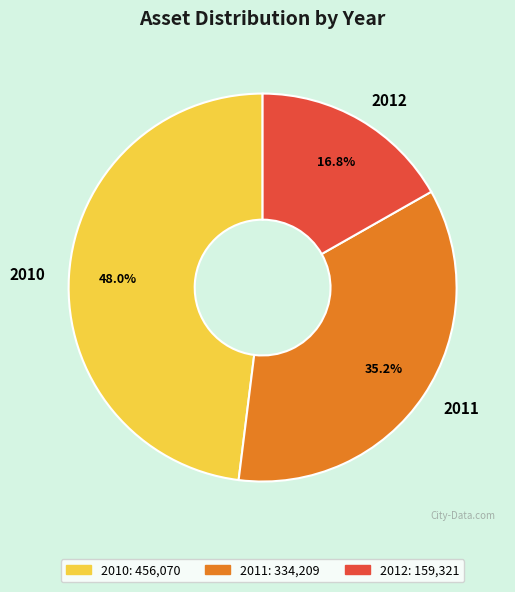

Does 2010 account for over 50% of the chart?

No